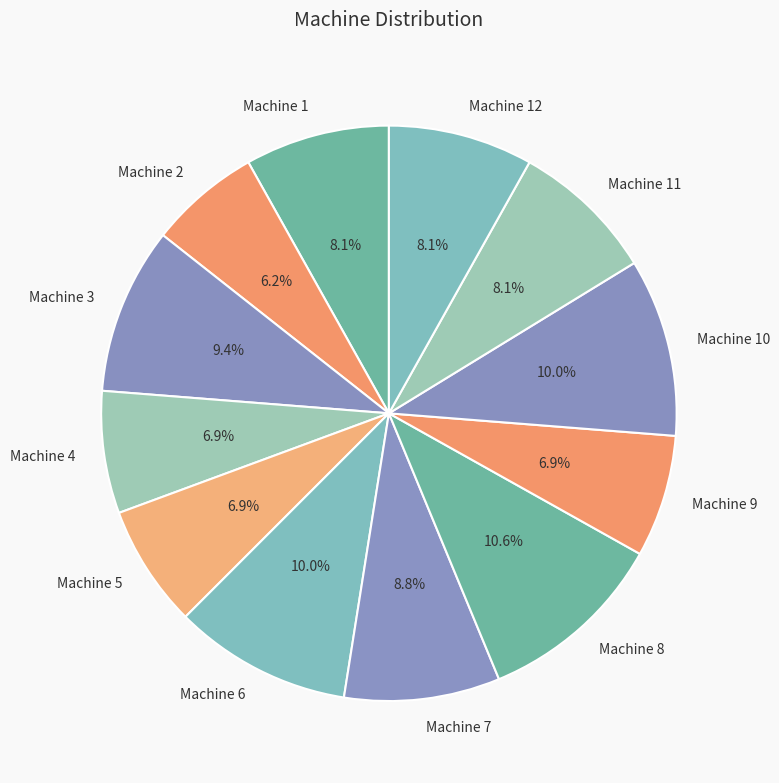

Combined, what portion of the pie is Machine 6 and Machine 9?

16.9%